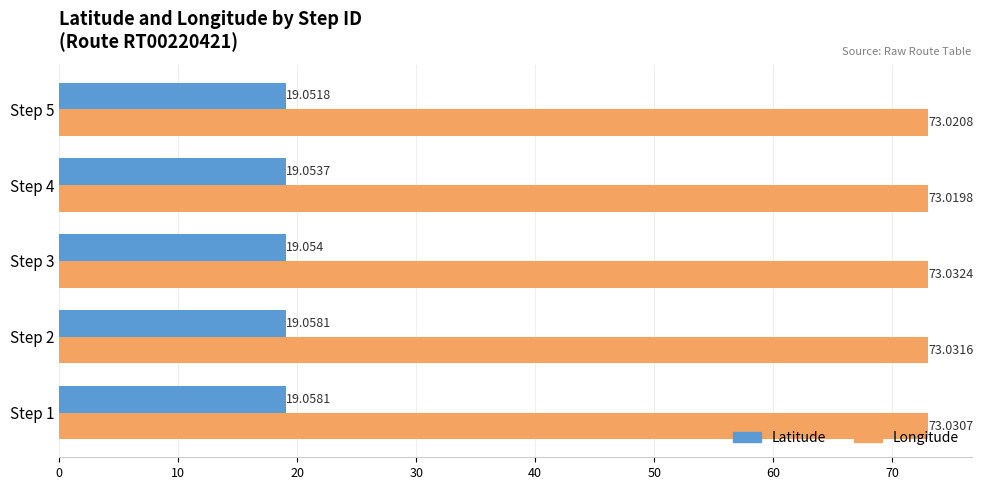

What is the minimum value for Latitude?

19.1